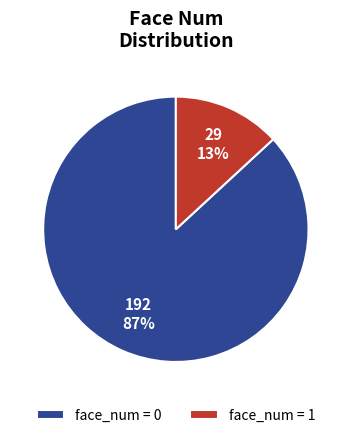

How many slices are in this pie chart?

2